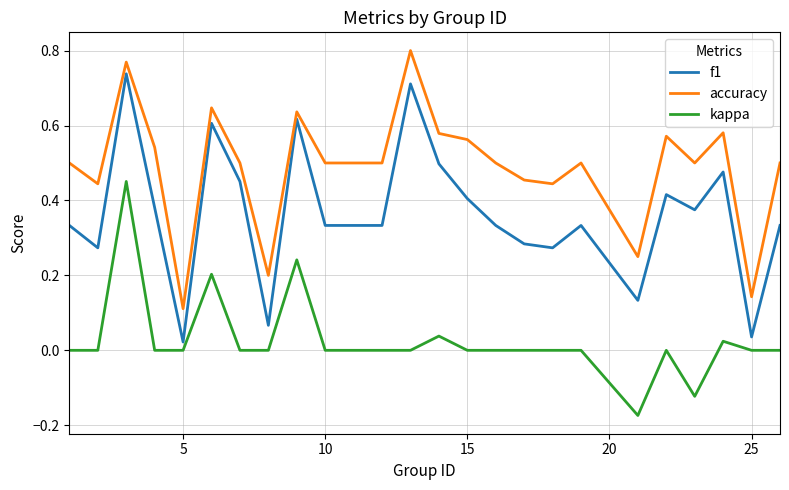

Which series has the largest range (max minus min)?

f1